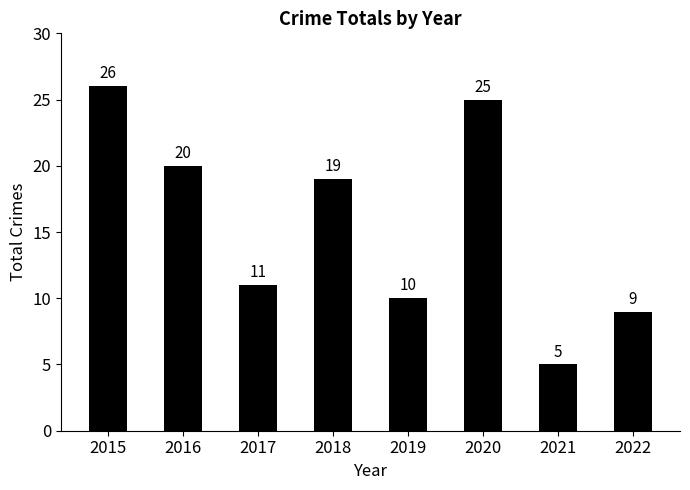

True or false: the data shows 18 at 2017.

False